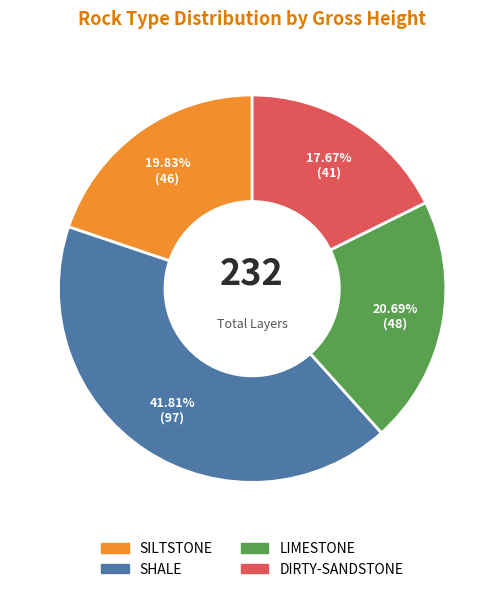

Which category has the biggest portion of the pie?

SHALE